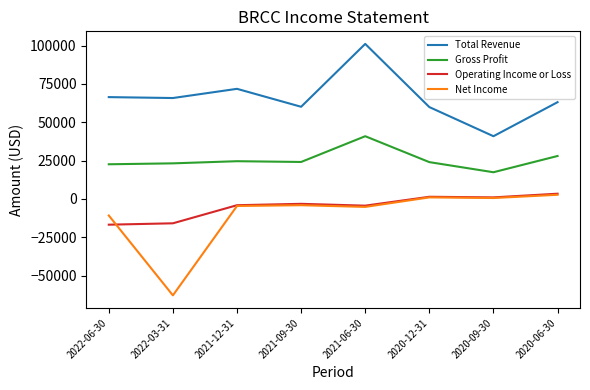

Read the Net Income value at 2020-12-31, to the nearest 50.

1000